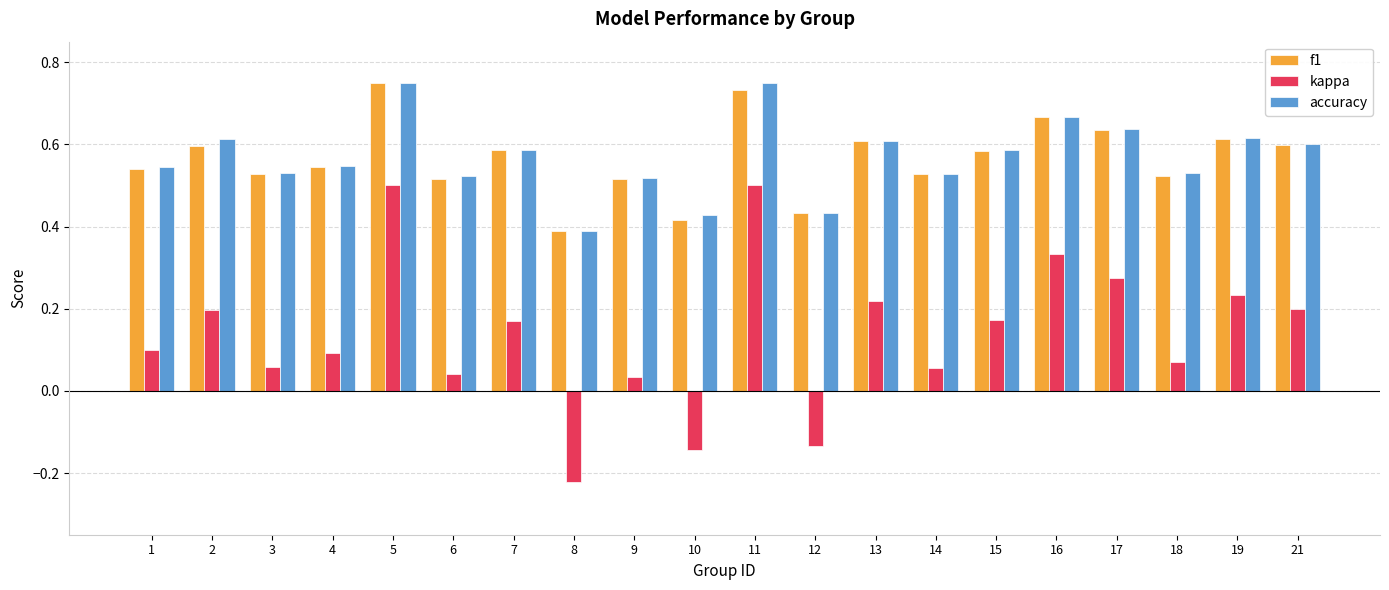

Between 8 and 21, which series saw the biggest shift?

kappa